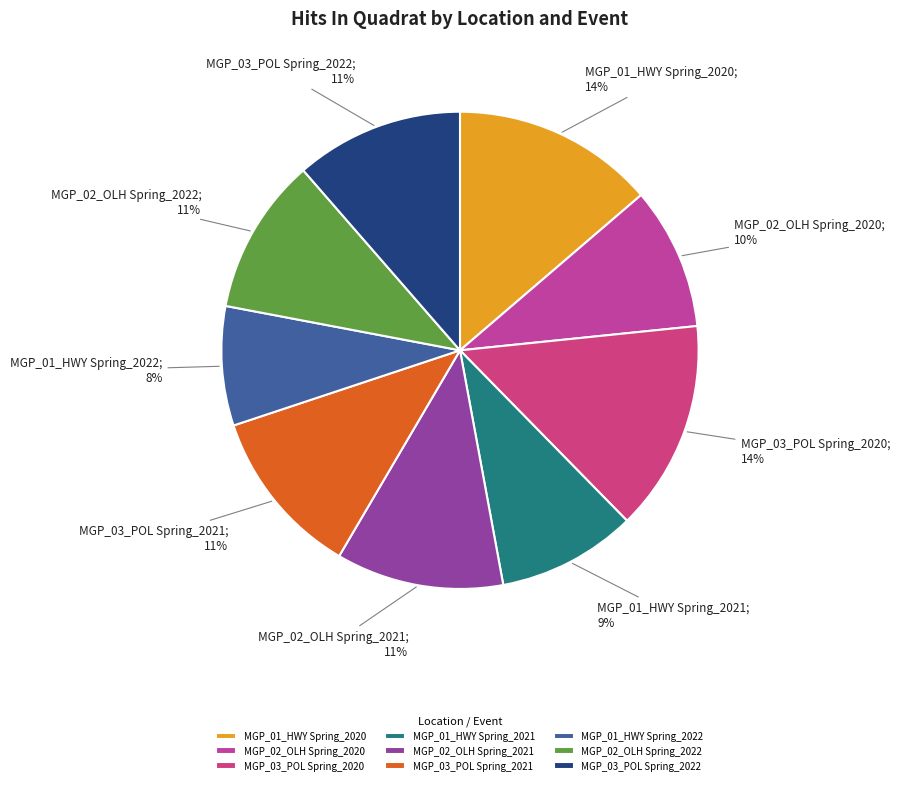

To the nearest percent, what percentage of the pie is MGP_02_OLH Spring_2020?

10%